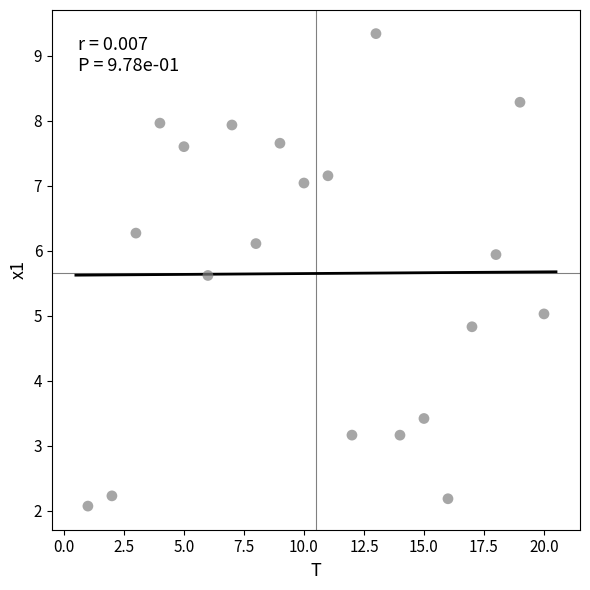

What is the range of X values (max minus min)?

19.0